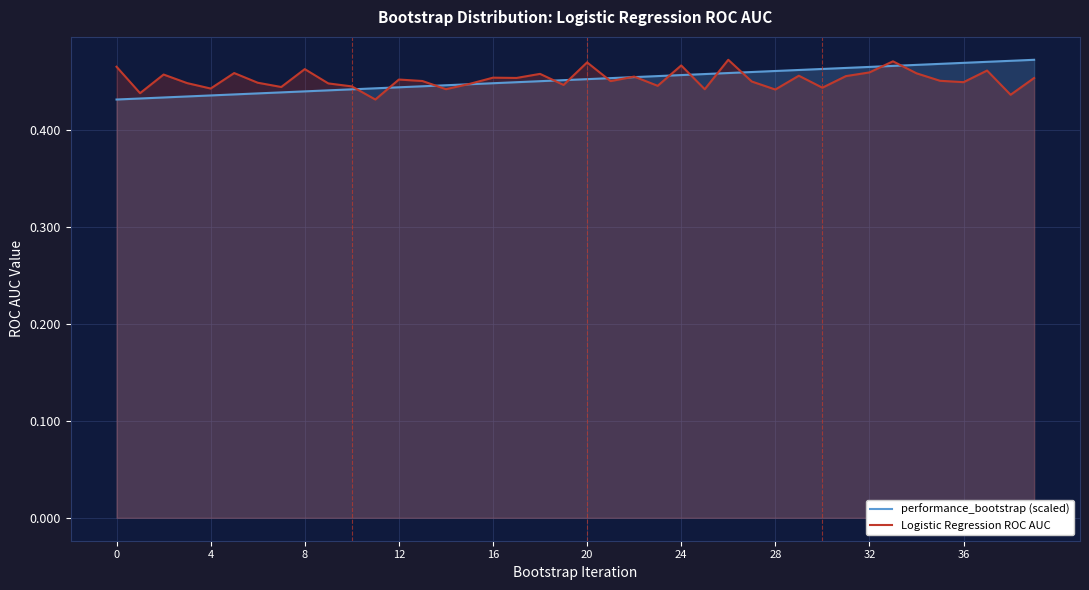

At which label does Logistic Regression ROC AUC reach its minimum?

11